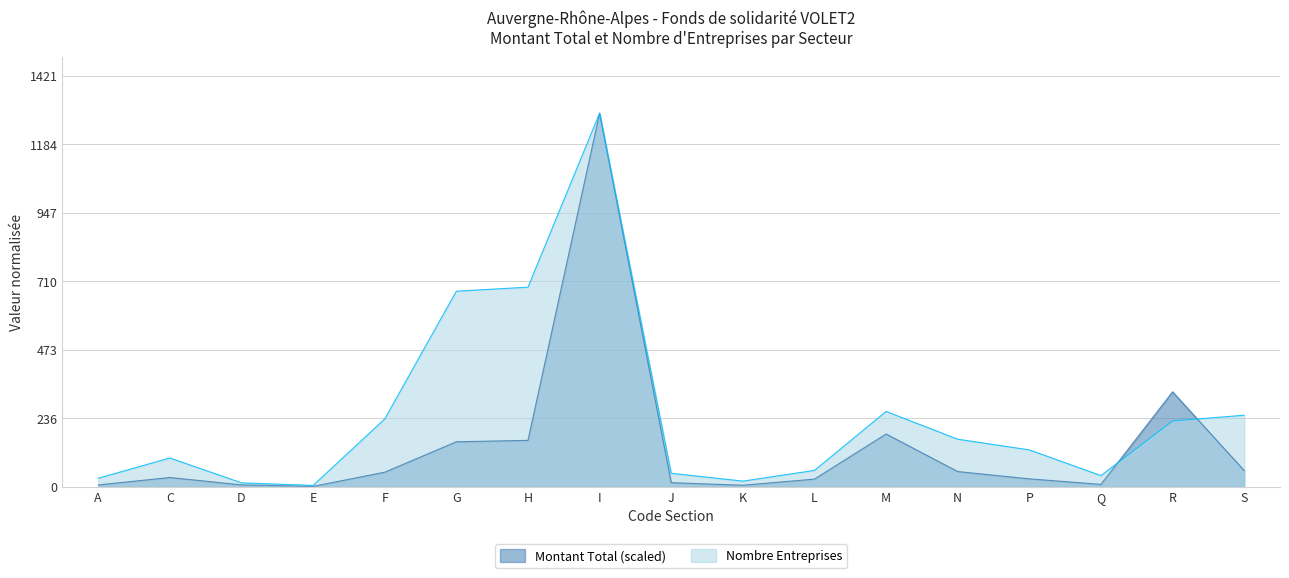

The value of Nombre Entreprises at E is 5.3. True or false?

False